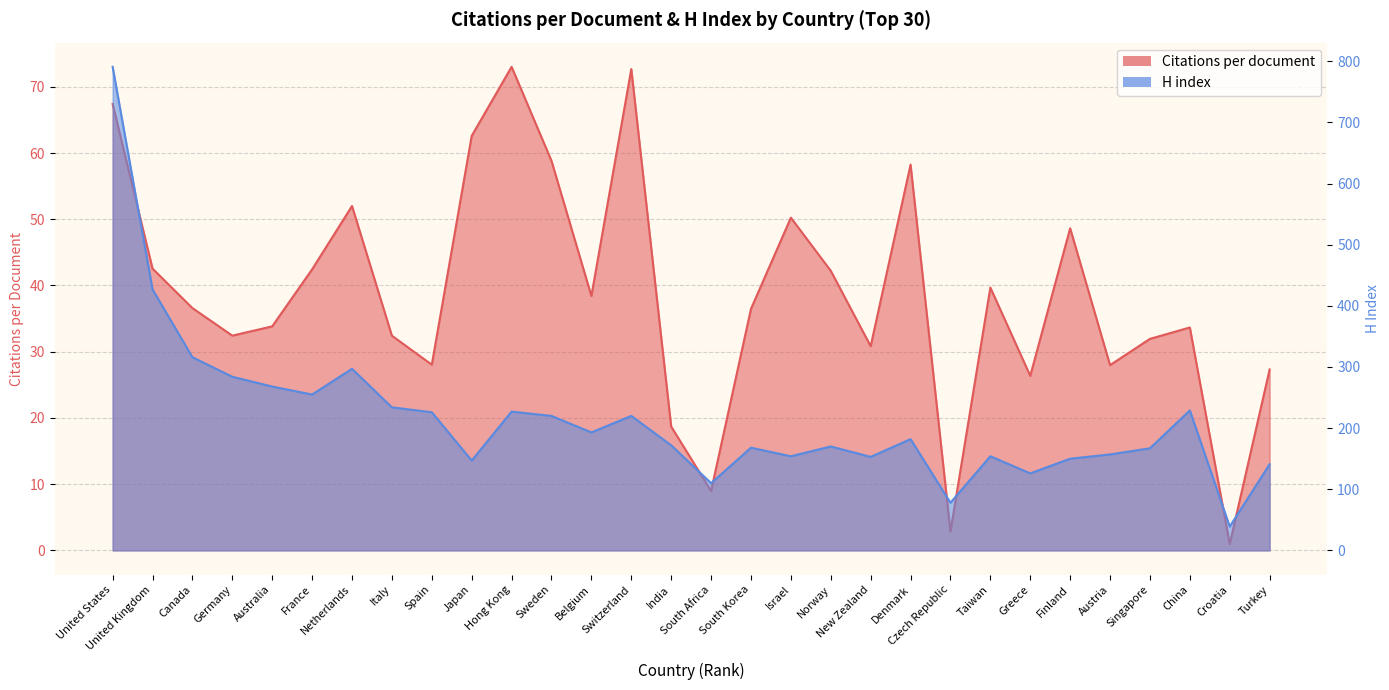

Which series changed the most between Canada and Australia?

H index